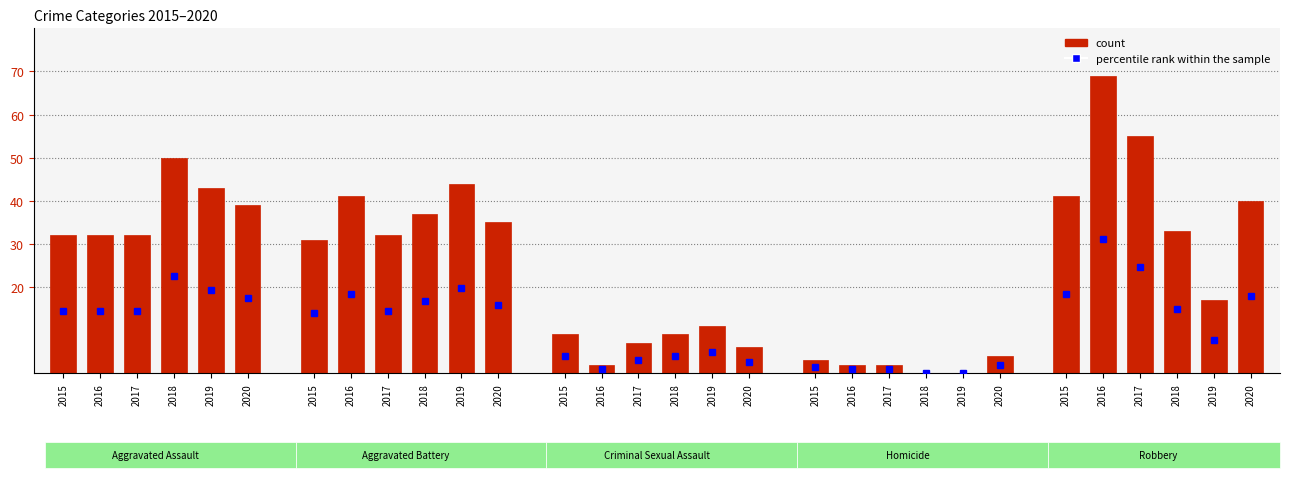

How many data points does each series have?

30